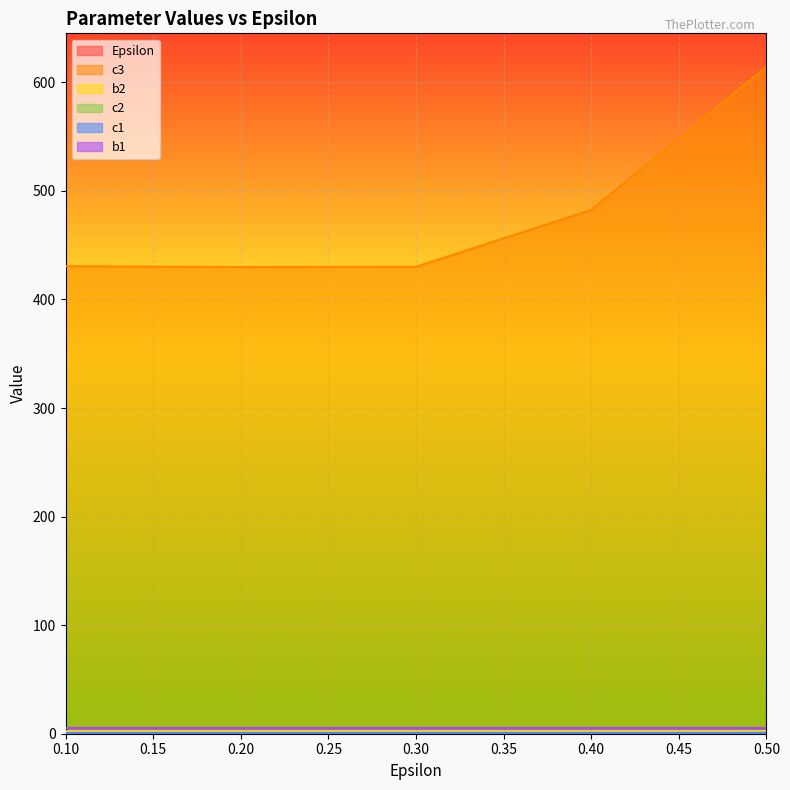

Count the c2 values in the range 0 to 1.

5